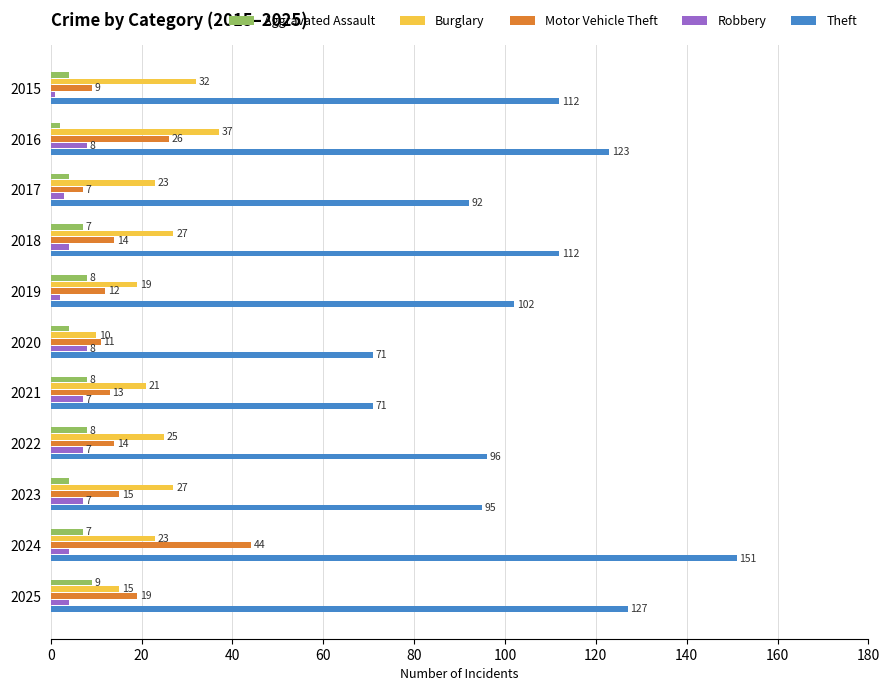

What is the difference between the highest and lowest values at 2018?

108